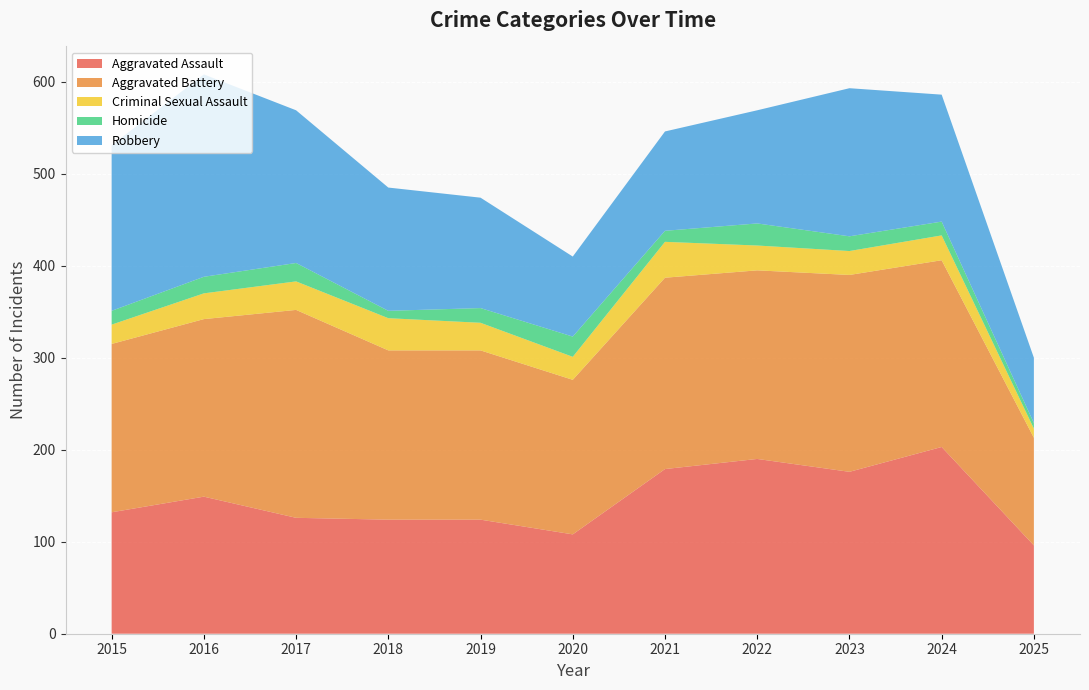

Reading left to right, transcribe all the data shown in this chart.

Aggravated Assault: 2015=132	2016=149	2017=126	2018=124	2019=124	2020=108	2021=179	2022=190	2023=176	2024=203	2025=96
Aggravated Battery: 2015=183	2016=193	2017=226	2018=184	2019=184	2020=168	2021=208	2022=205	2023=214	2024=203	2025=117
Criminal Sexual Assault: 2015=21	2016=28	2017=31	2018=35	2019=30	2020=25	2021=39	2022=27	2023=26	2024=27	2025=10
Homicide: 2015=15	2016=18	2017=20	2018=8	2019=16	2020=22	2021=12	2022=24	2023=16	2024=15	2025=6
Robbery: 2015=180	2016=220	2017=166	2018=134	2019=120	2020=87	2021=108	2022=123	2023=161	2024=138	2025=71